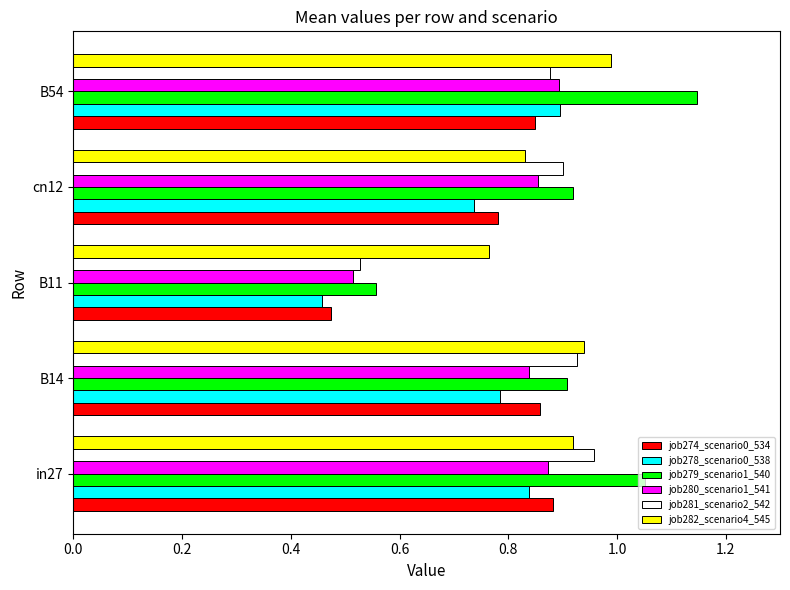

List the labels in order of job278_scenario0_538 value, smallest first.

B11, cn12, B14, in27, B54